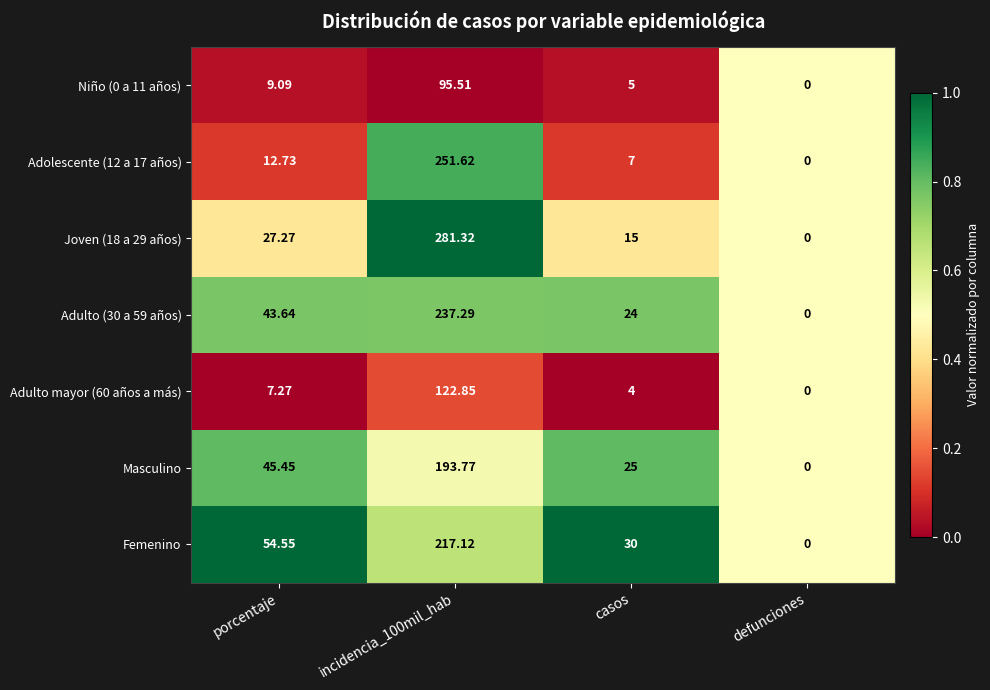

Between porcentaje and defunciones, which series saw the biggest shift?

Femenino